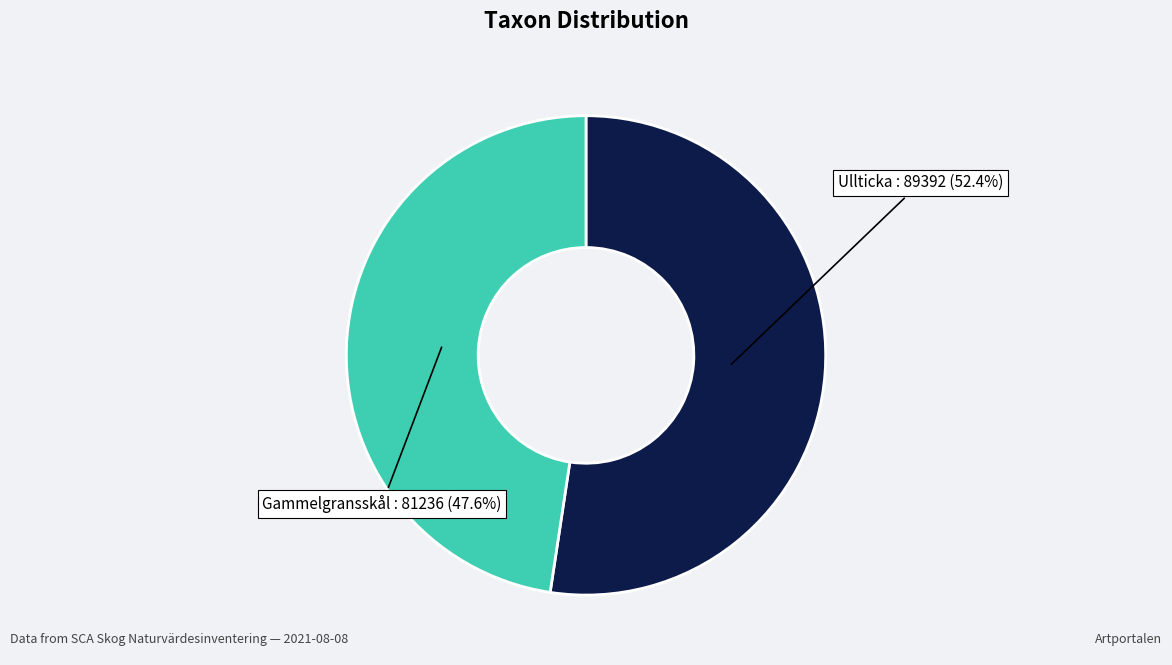

To the nearest percent, what is the difference between the largest and smallest slice percentages?

5%